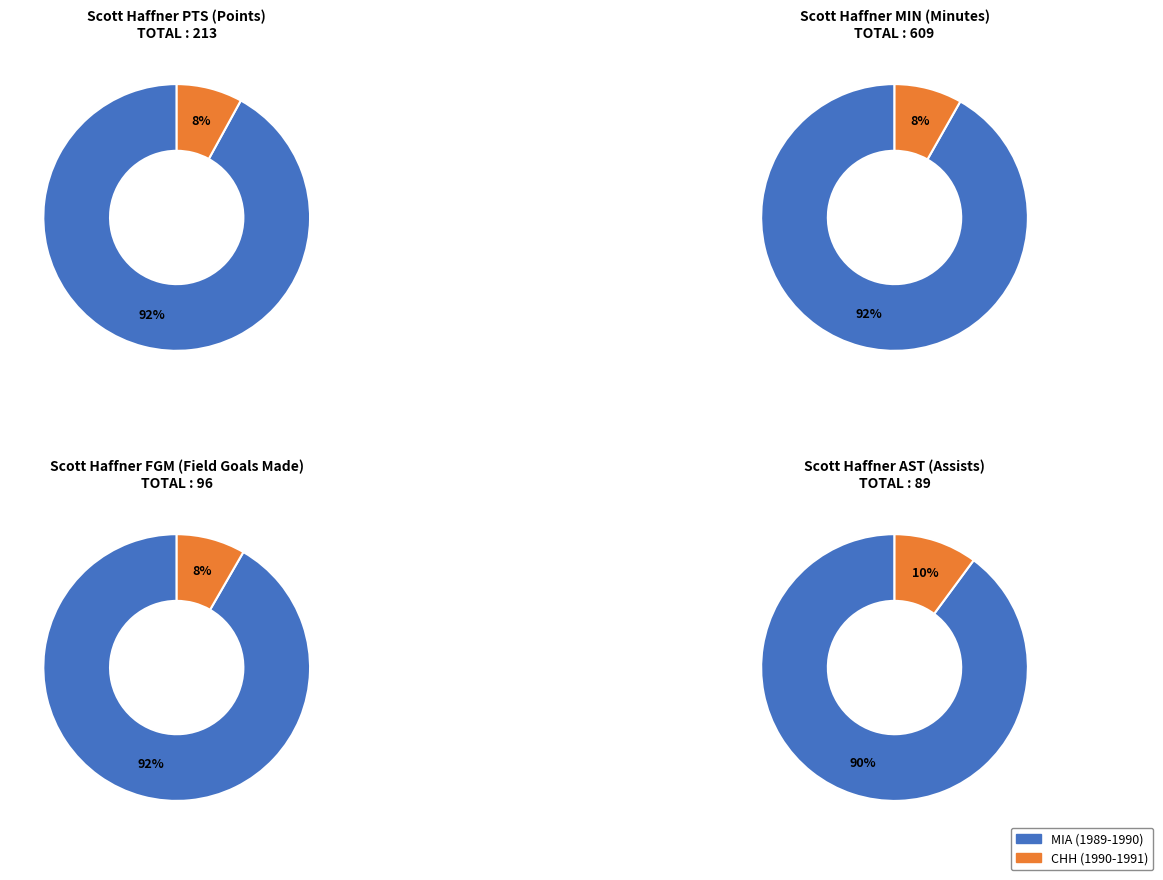

Count the number of slices in the pie.

2